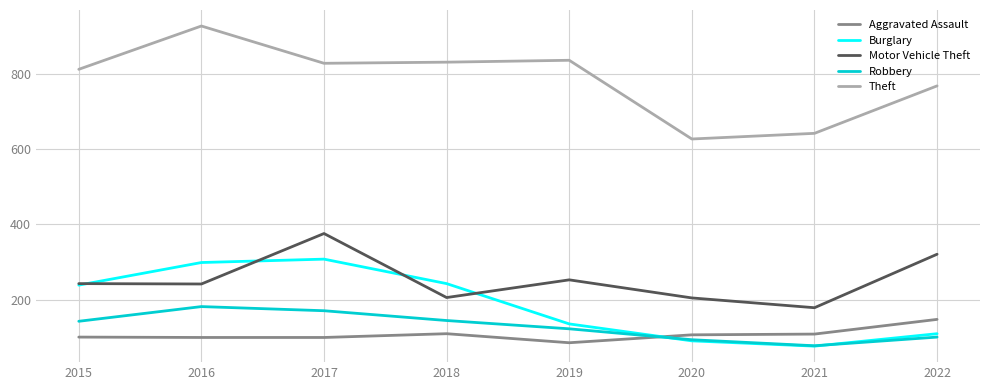

Is the value of Aggravated Assault at 2016 greater than the value of Robbery at 2015?

No